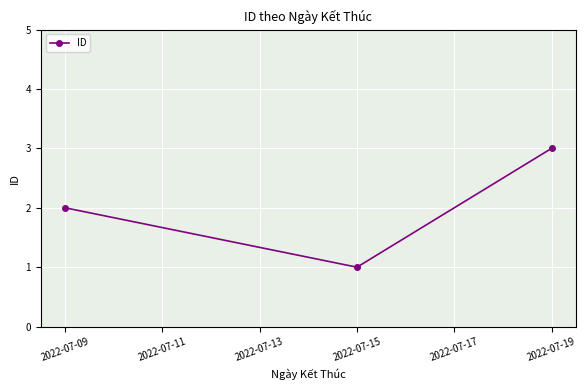

The value at 2022-07-09 is 2. True or false?

True